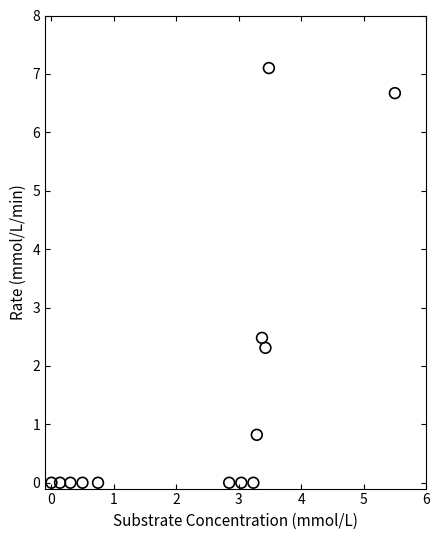

What is the range of X values (max minus min)?

5.5